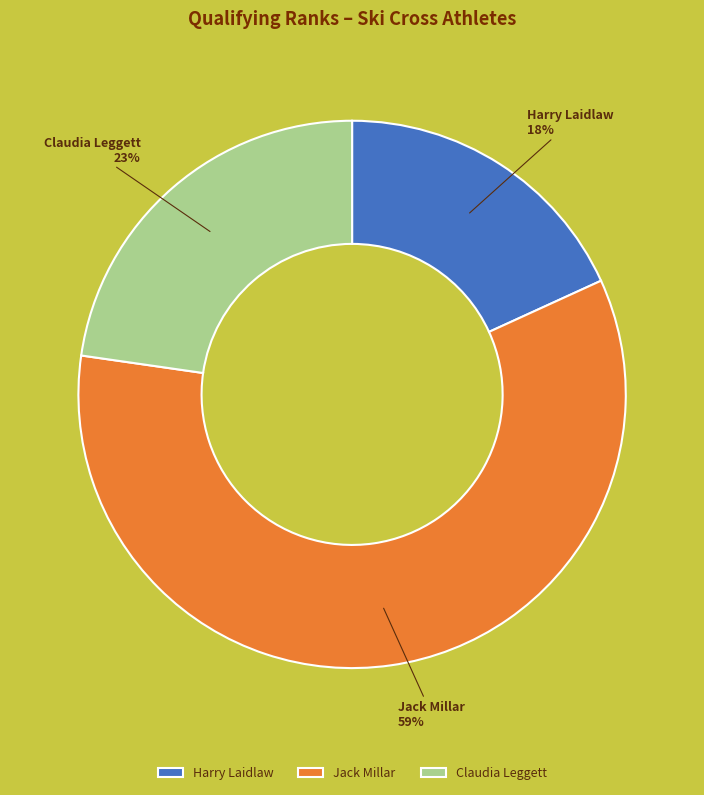

True or false: Claudia Leggett accounts for 23% of the total.

True